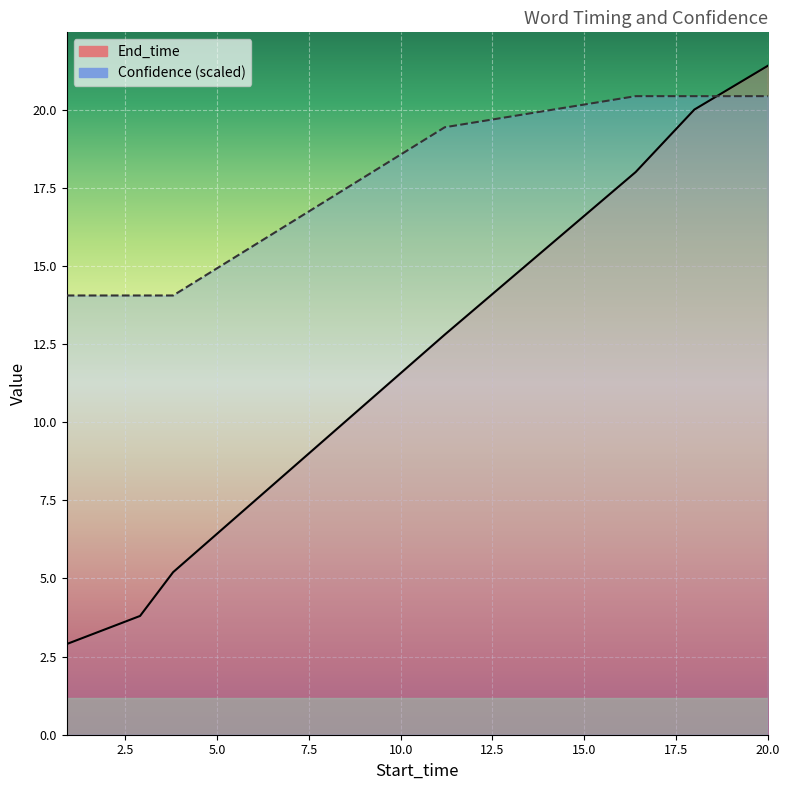

After their last crossing, which series has the higher values: End_time or Confidence?

End_time